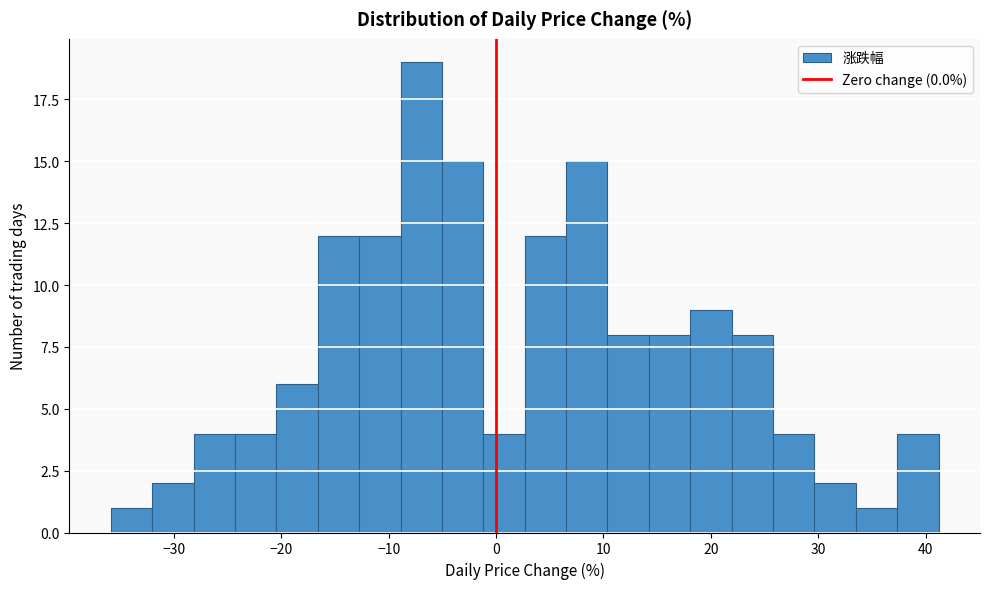

Read against the x-axis, roughly where is the centre of the tallest bar?

-7